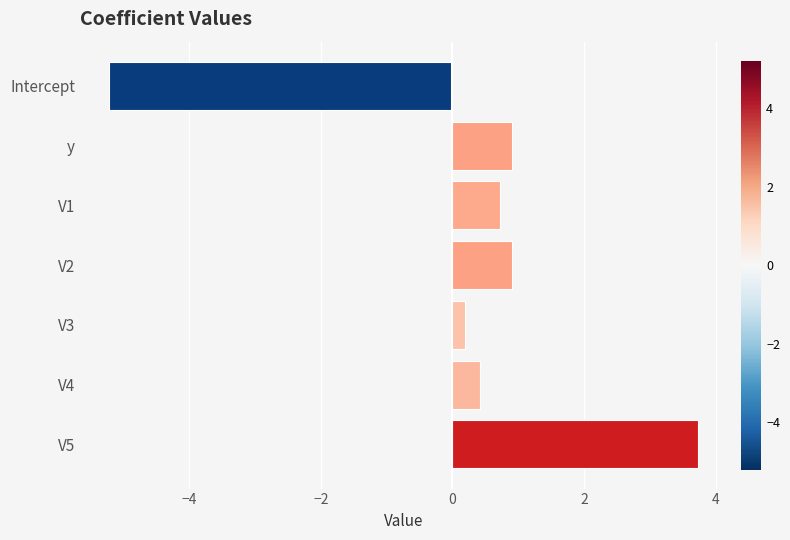

What is the sum of all values?

1.7